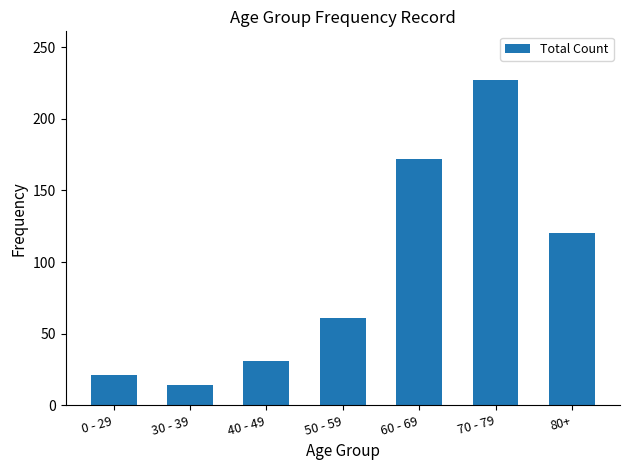

True or false: the data shows 61 at 50 - 59.

True